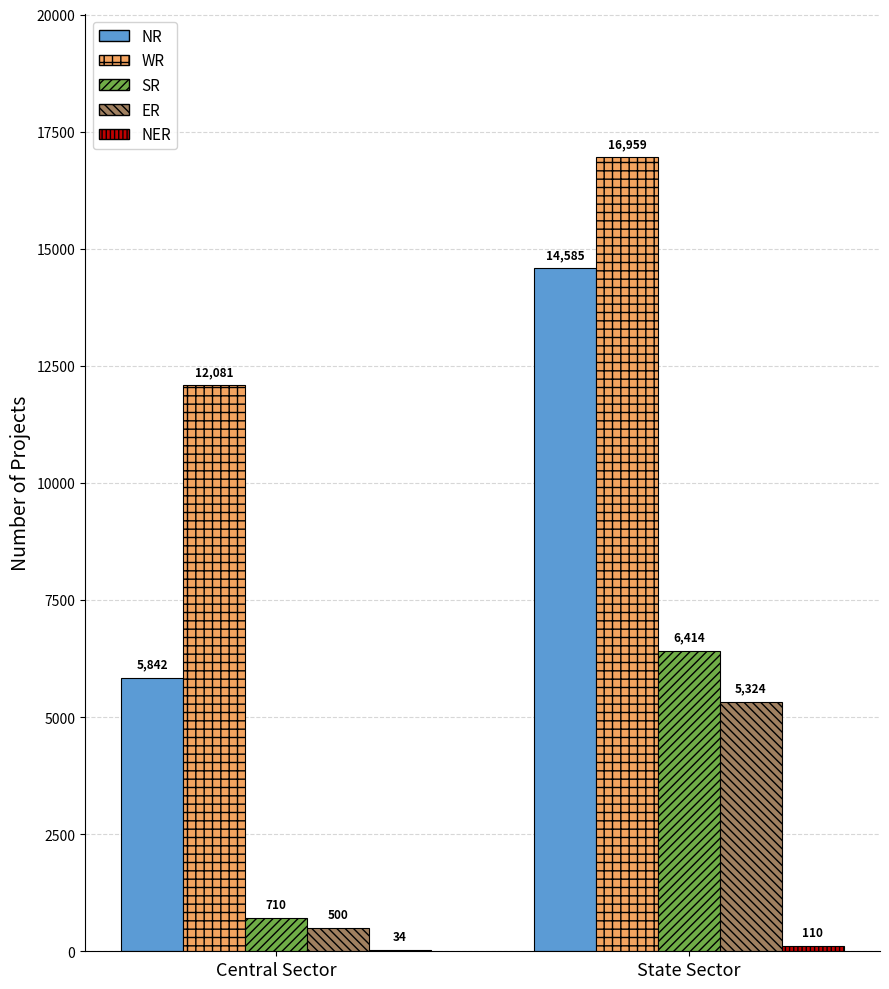

Where is WR nearest to the value 14520?

Central Sector